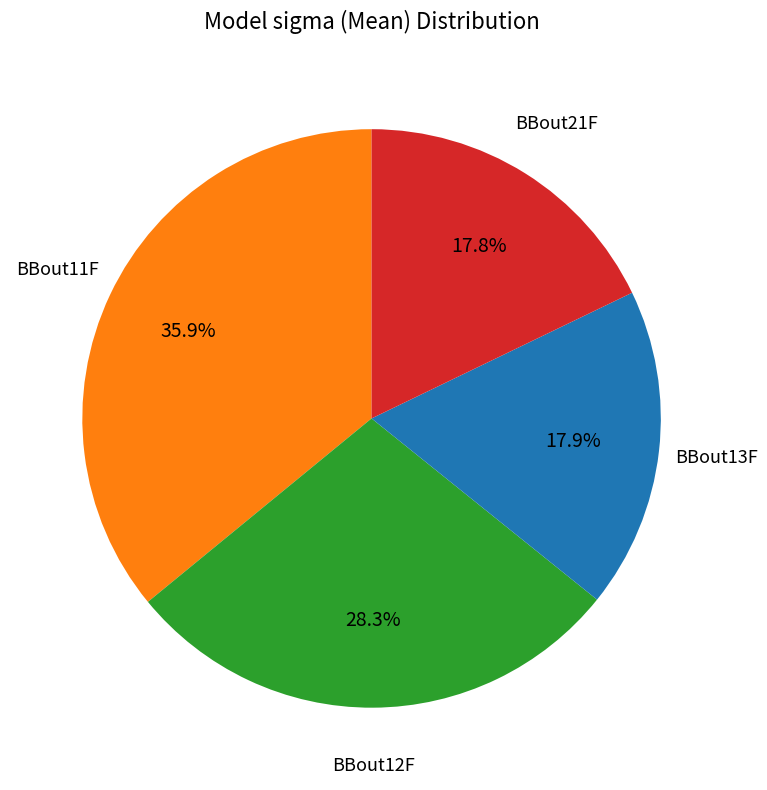

Is there a majority slice in this chart?

No